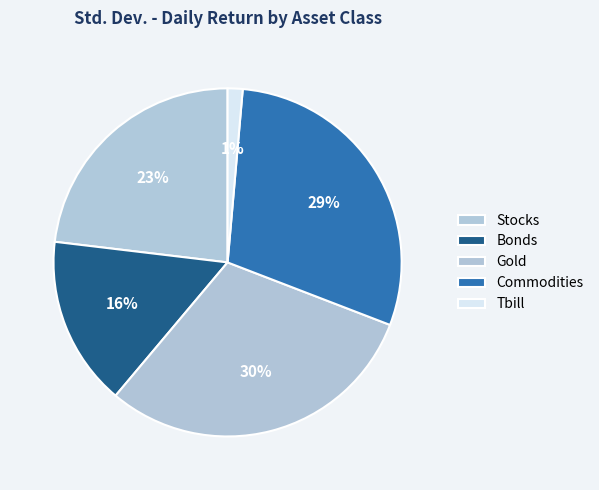

What percentage is the Tbill slice, to the nearest percent?

1%